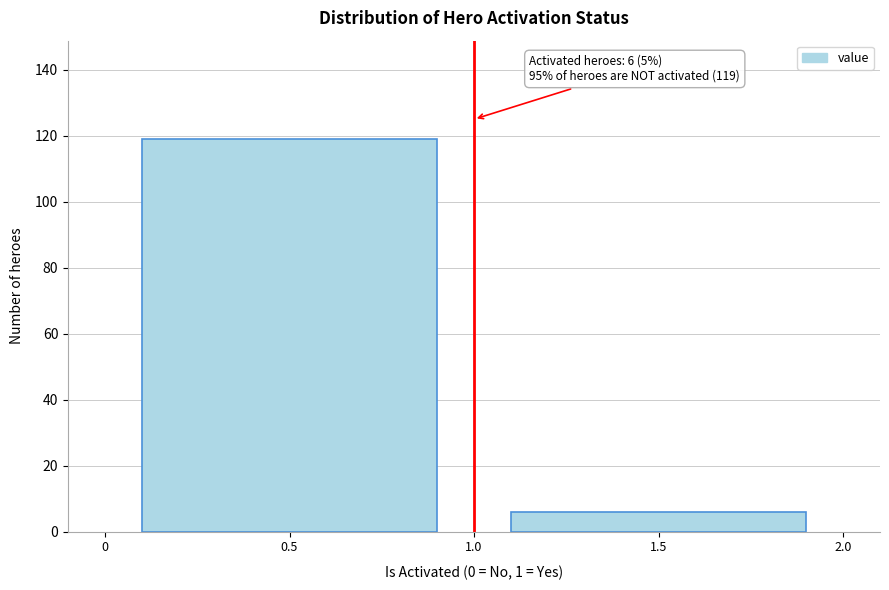

Reading left to right, transcribe all the data shown in this chart.

119	6